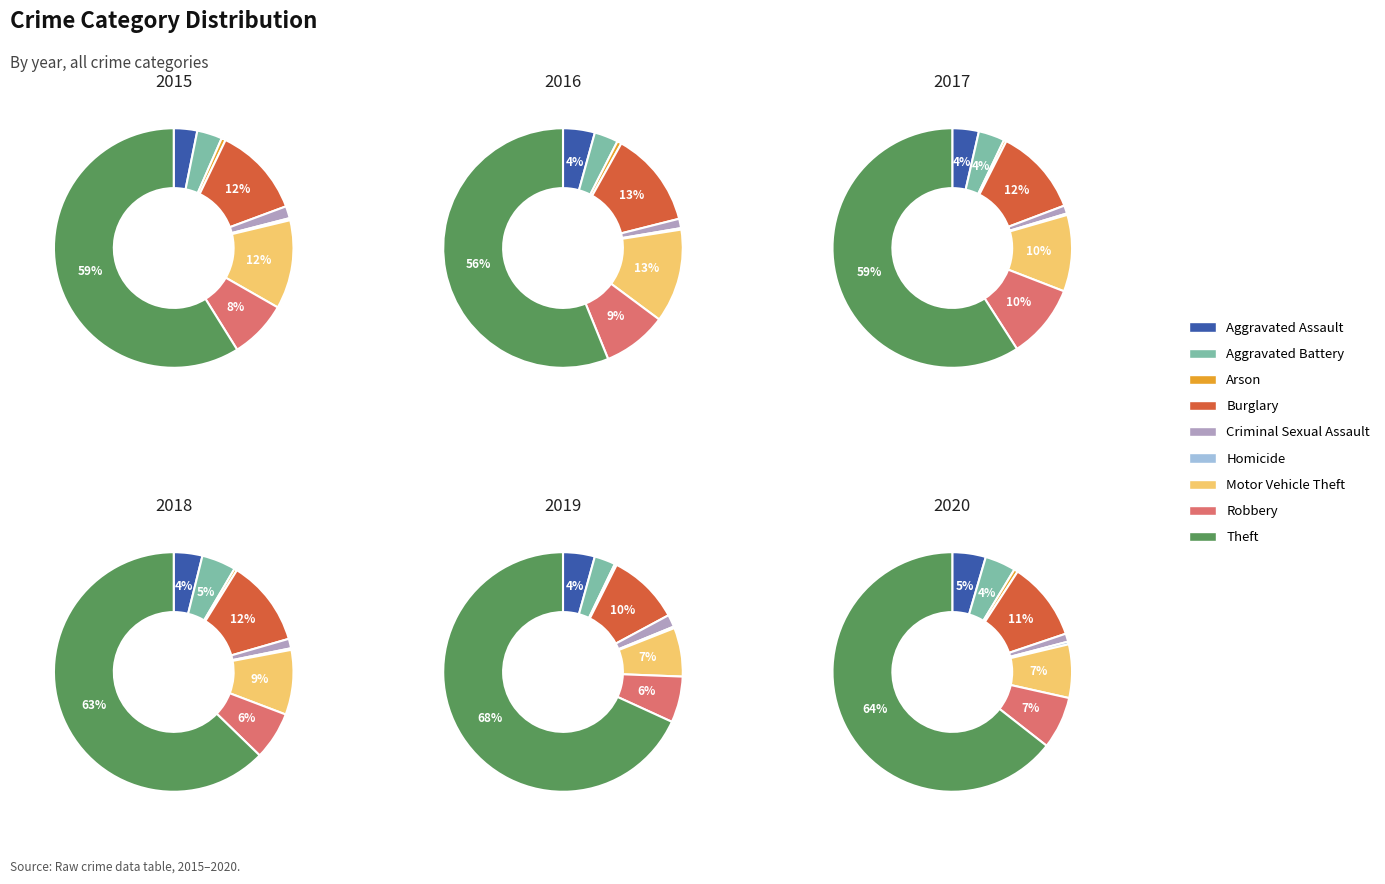

Is it true that Aggravated Battery is 4% of the pie?

True